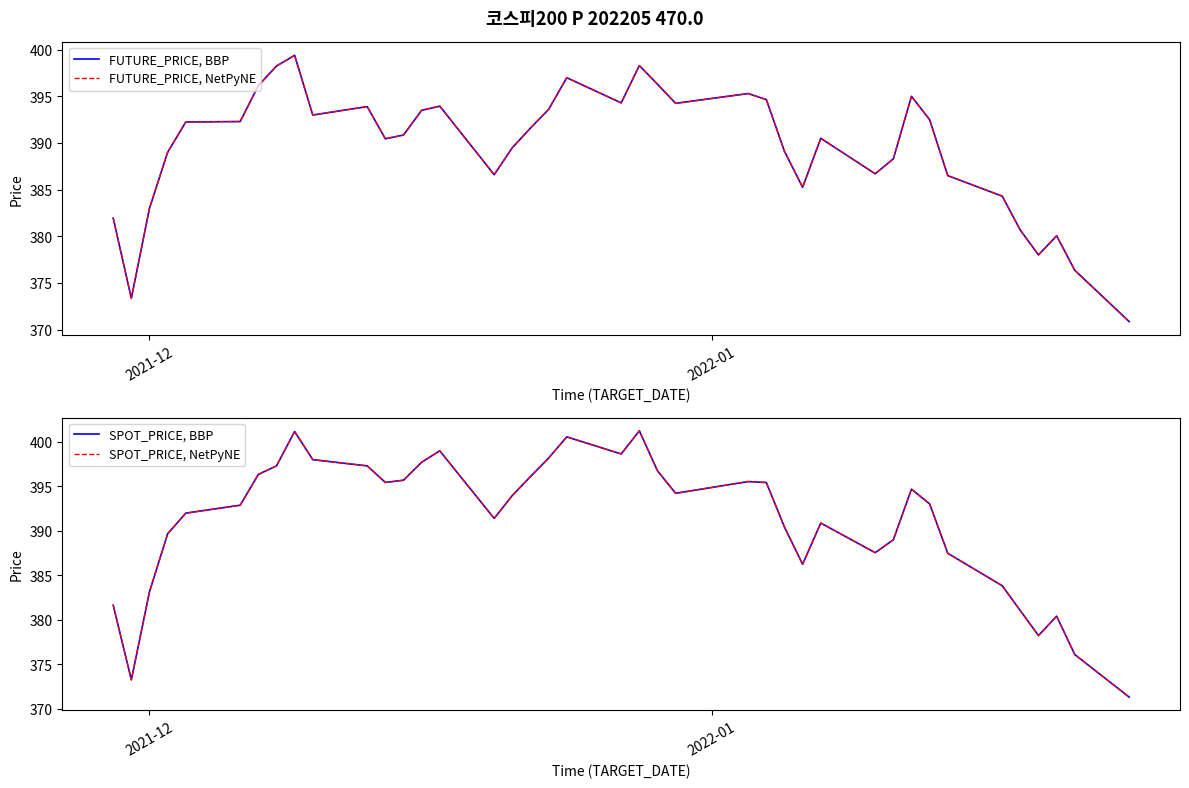

What is the average value of the SPOT_PRICE, NetPyNE series?

391.0